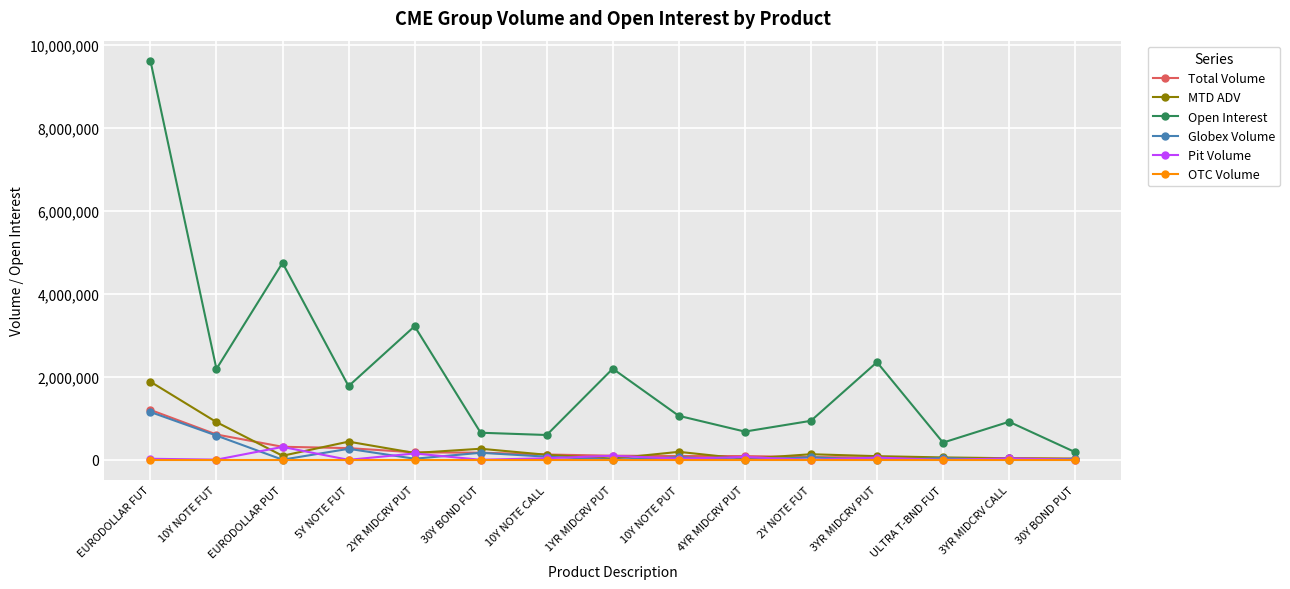

The value of Globex Volume at 5Y NOTE FUT is 265494.0. True or false?

True